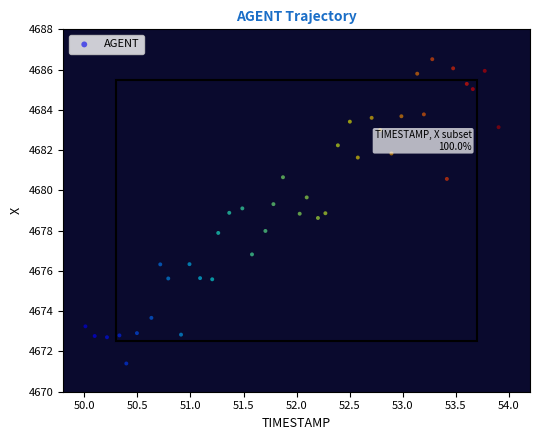

What is the range of Y values (max minus min)?

15.1